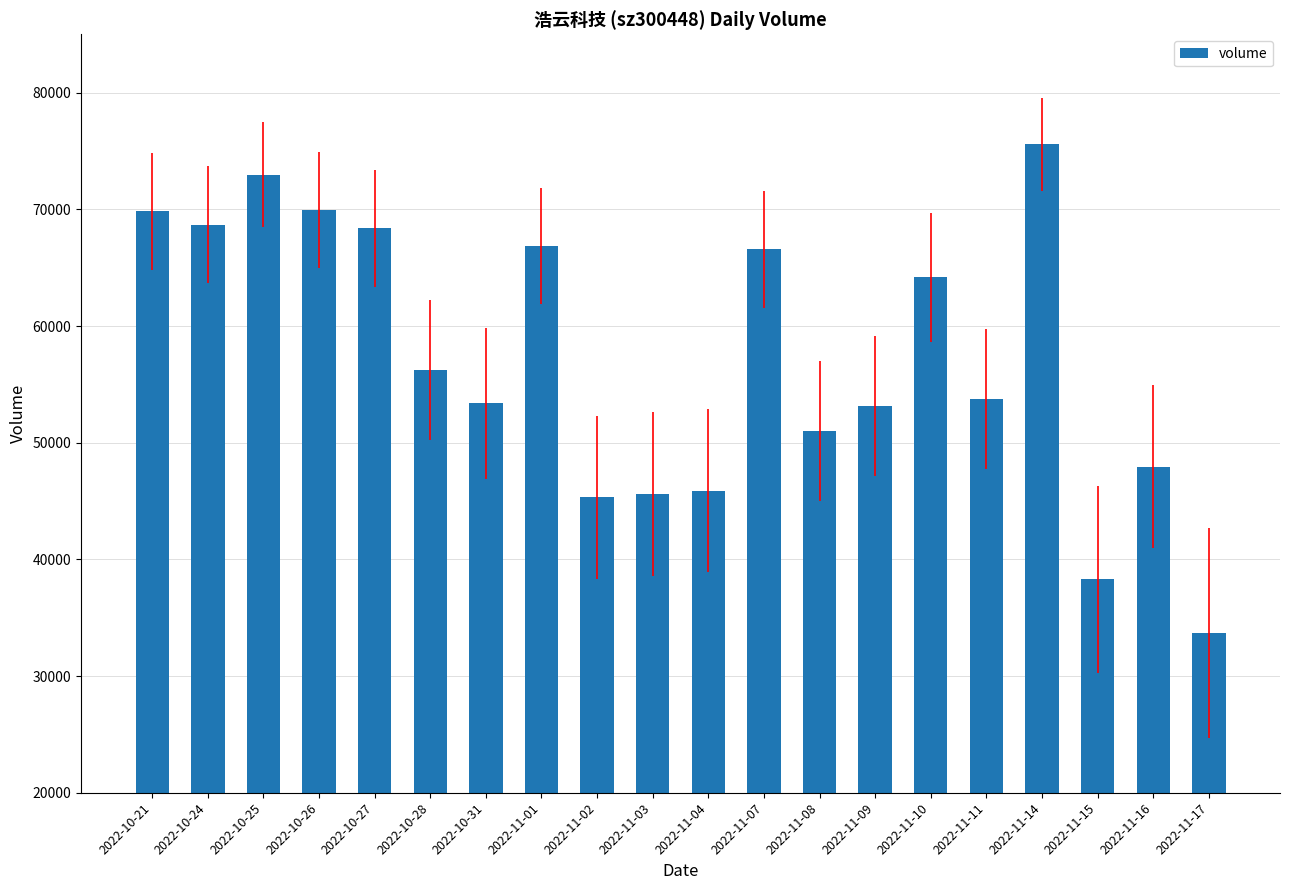

What is the label of the 12th bar from the right?

2022-11-02